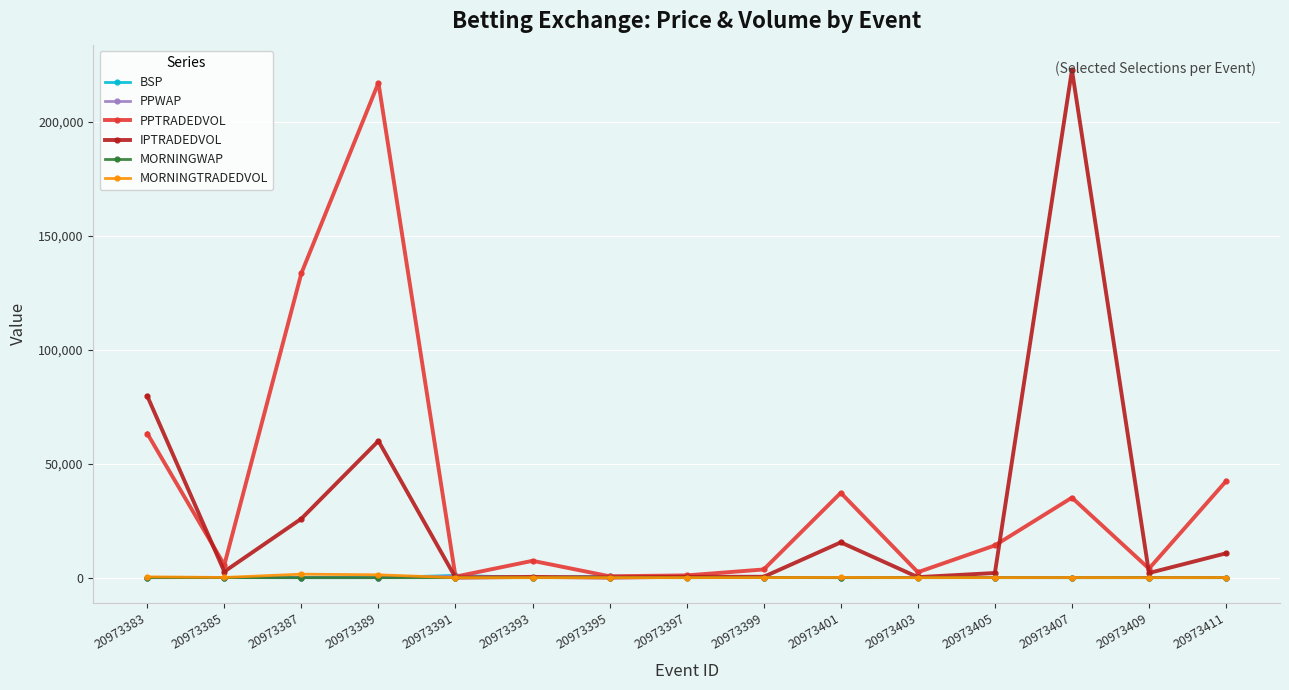

What is the value of the IPTRADEDVOL point at the 15th from the left?

10686.4